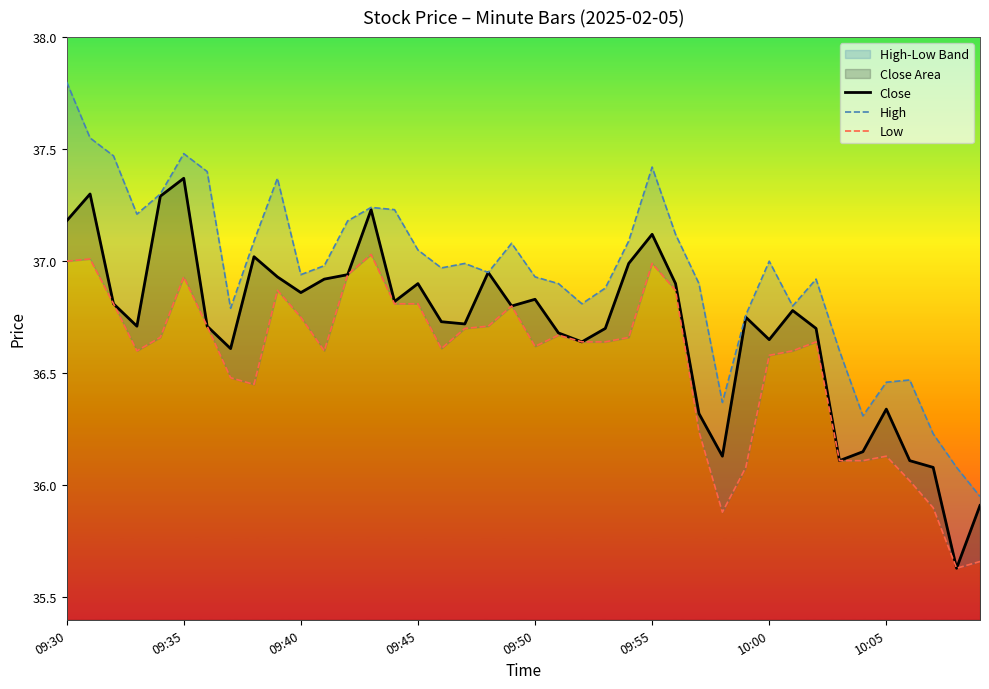

In Close, how many points are lower than both neighbors (excluding endpoints)?

11